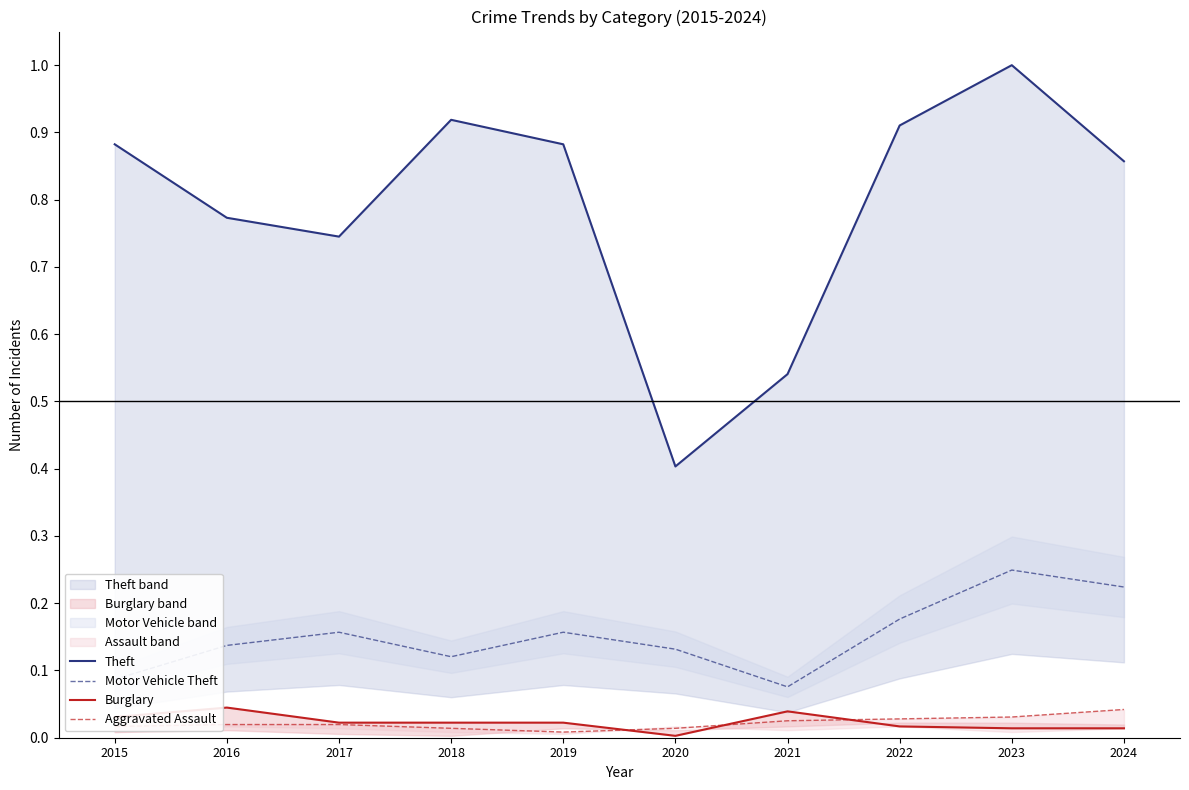

Which series changed the most between 2022 and 2024?

Theft